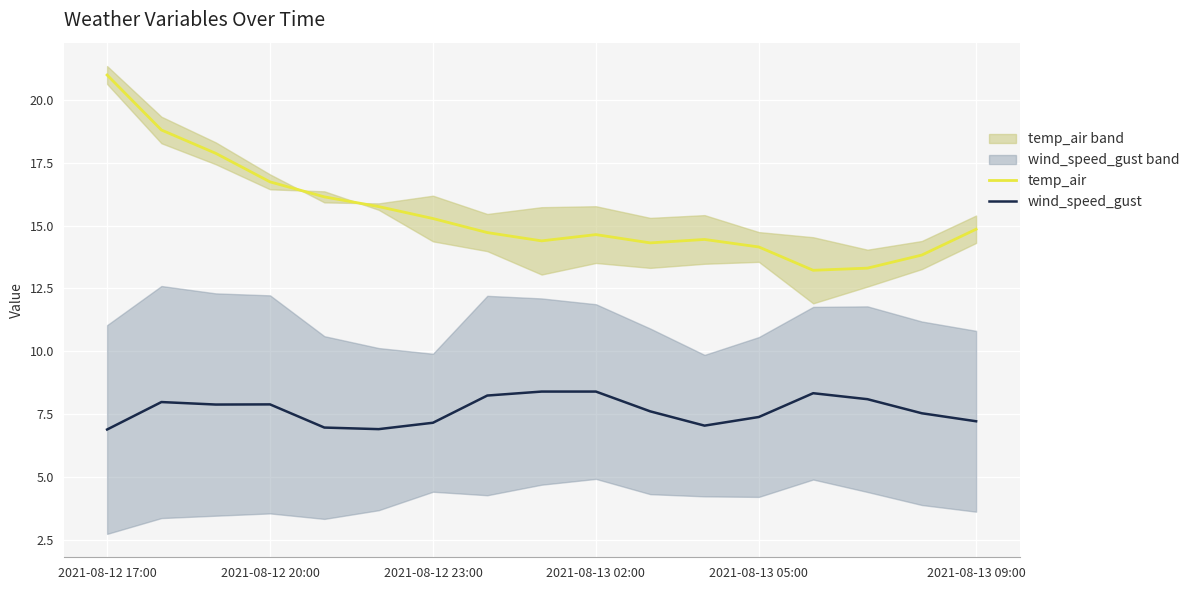

At which label is temp_air closest to 17?

2021-08-12 20:00